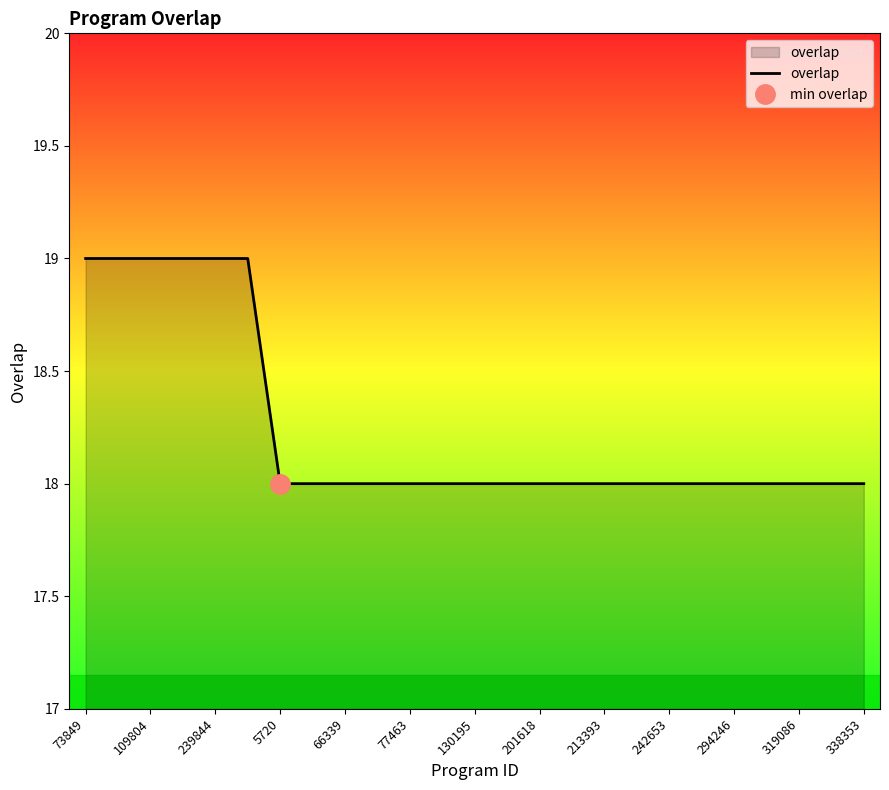

What is the minimum value shown in the chart?

18